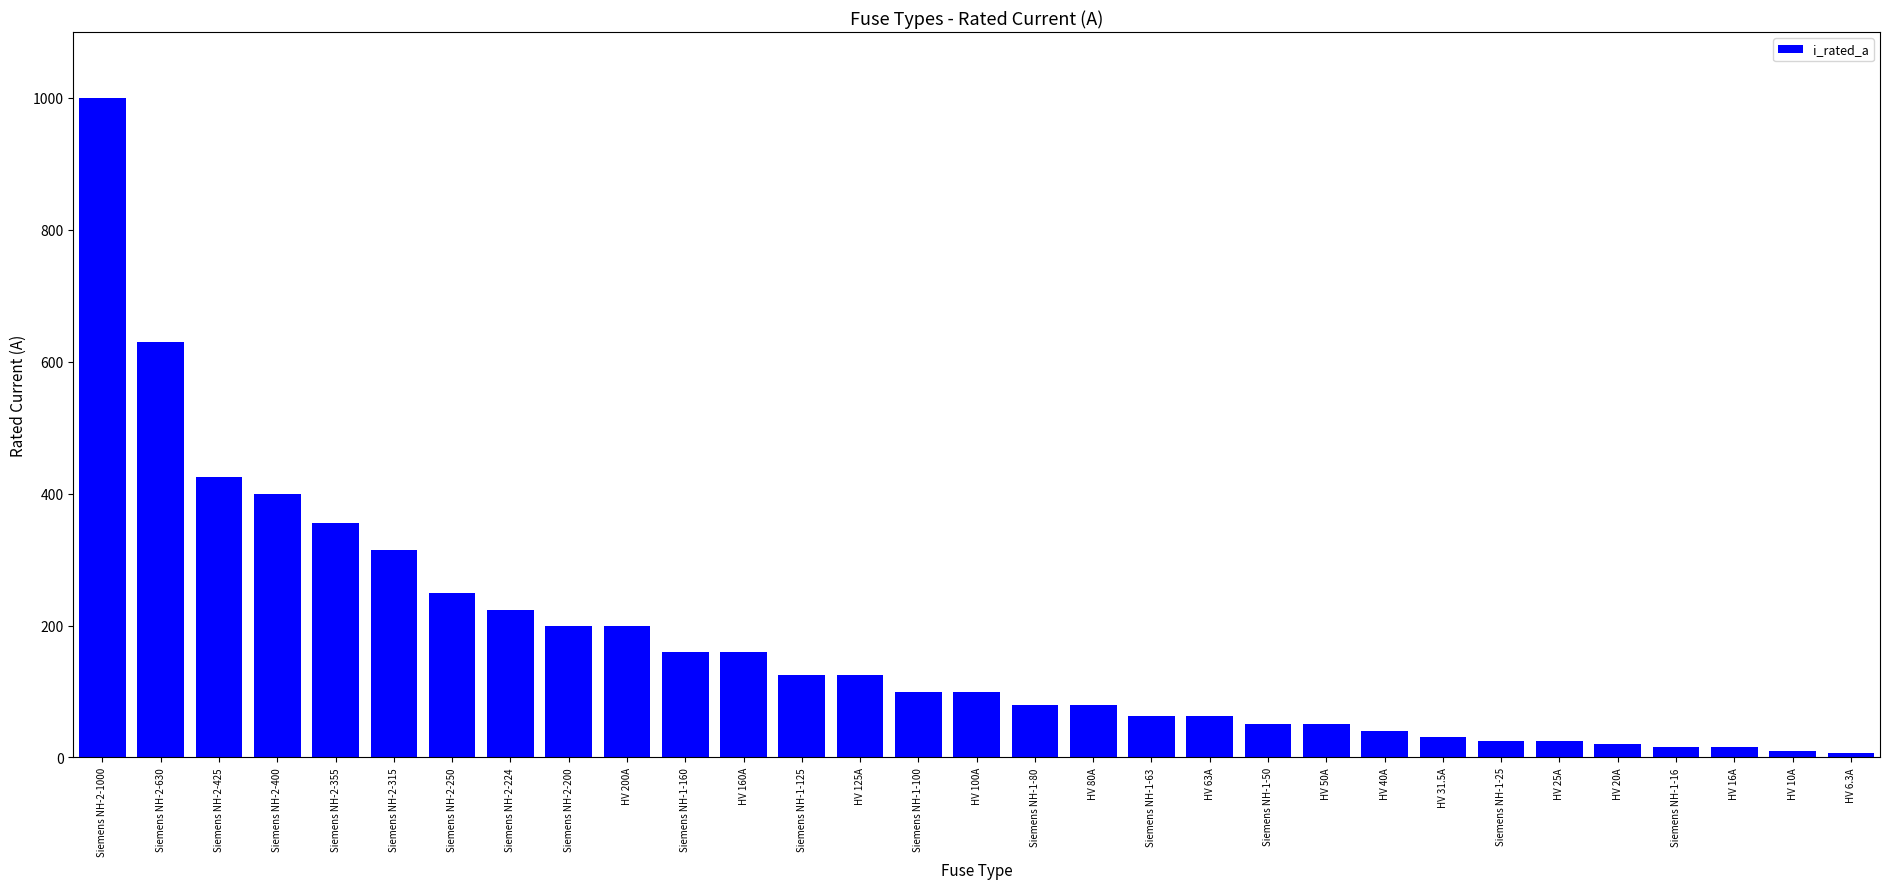

Is it true that the value at HV 10A is 10.0?

True